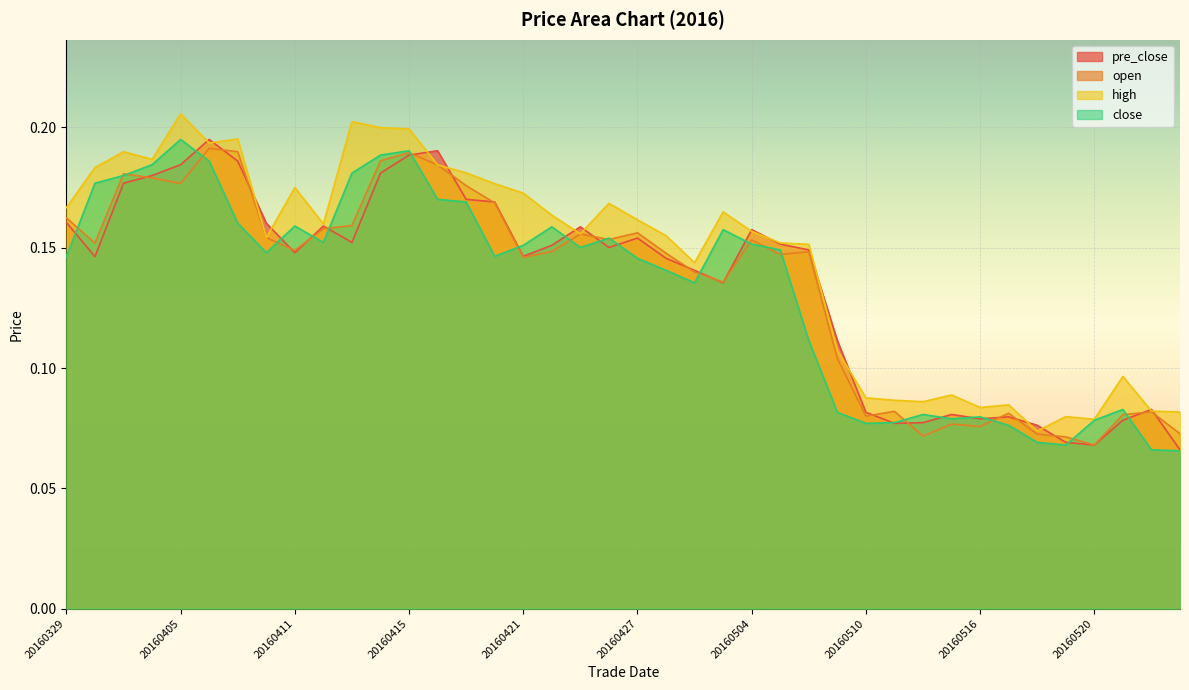

Reading left to right, extract all data points from this chart.

pre_close: 20160329=0.2	20160330=0.1	20160331=0.2	20160401=0.2	20160405=0.2	20160406=0.2	20160407=0.2	20160408=0.2	20160411=0.1	20160412=0.2	20160413=0.2	20160414=0.2	20160415=0.2	20160418=0.2	20160419=0.2	20160420=0.2	20160421=0.1	20160422=0.2	20160425=0.2	20160426=0.2	20160427=0.2	20160428=0.1	20160429=0.1	20160503=0.1	20160504=0.2	20160505=0.2	20160506=0.1	20160509=0.1	20160510=0.1	20160511=0.1	20160512=0.1	20160513=0.1	20160516=0.1	20160517=0.1	20160518=0.1	20160519=0.1	20160520=0.1	20160523=0.1	20160524=0.1	20160525=0.1
open: 20160329=0.2	20160330=0.2	20160331=0.2	20160401=0.2	20160405=0.2	20160406=0.2	20160407=0.2	20160408=0.2	20160411=0.1	20160412=0.2	20160413=0.2	20160414=0.2	20160415=0.2	20160418=0.2	20160419=0.2	20160420=0.2	20160421=0.1	20160422=0.1	20160425=0.2	20160426=0.2	20160427=0.2	20160428=0.1	20160429=0.1	20160503=0.1	20160504=0.2	20160505=0.1	20160506=0.1	20160509=0.1	20160510=0.1	20160511=0.1	20160512=0.1	20160513=0.1	20160516=0.1	20160517=0.1	20160518=0.1	20160519=0.1	20160520=0.1	20160523=0.1	20160524=0.1	20160525=0.1
high: 20160329=0.2	20160330=0.2	20160331=0.2	20160401=0.2	20160405=0.2	20160406=0.2	20160407=0.2	20160408=0.2	20160411=0.2	20160412=0.2	20160413=0.2	20160414=0.2	20160415=0.2	20160418=0.2	20160419=0.2	20160420=0.2	20160421=0.2	20160422=0.2	20160425=0.2	20160426=0.2	20160427=0.2	20160428=0.2	20160429=0.1	20160503=0.2	20160504=0.2	20160505=0.2	20160506=0.2	20160509=0.1	20160510=0.1	20160511=0.1	20160512=0.1	20160513=0.1	20160516=0.1	20160517=0.1	20160518=0.1	20160519=0.1	20160520=0.1	20160523=0.1	20160524=0.1	20160525=0.1
close: 20160329=0.1	20160330=0.2	20160331=0.2	20160401=0.2	20160405=0.2	20160406=0.2	20160407=0.2	20160408=0.1	20160411=0.2	20160412=0.2	20160413=0.2	20160414=0.2	20160415=0.2	20160418=0.2	20160419=0.2	20160420=0.1	20160421=0.2	20160422=0.2	20160425=0.2	20160426=0.2	20160427=0.1	20160428=0.1	20160429=0.1	20160503=0.2	20160504=0.2	20160505=0.1	20160506=0.1	20160509=0.1	20160510=0.1	20160511=0.1	20160512=0.1	20160513=0.1	20160516=0.1	20160517=0.1	20160518=0.1	20160519=0.1	20160520=0.1	20160523=0.1	20160524=0.1	20160525=0.1